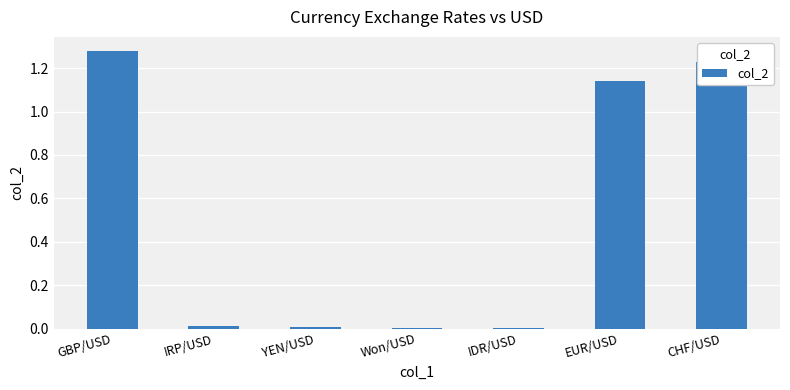

What is the sum of all values?

3.7